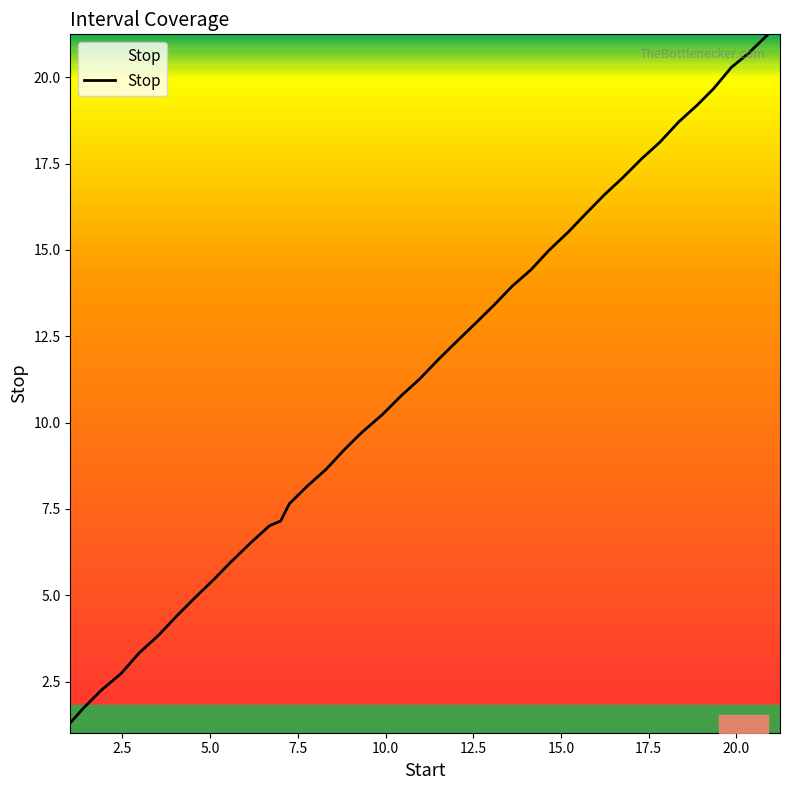

What is the difference between the maximum and minimum values?

19.9